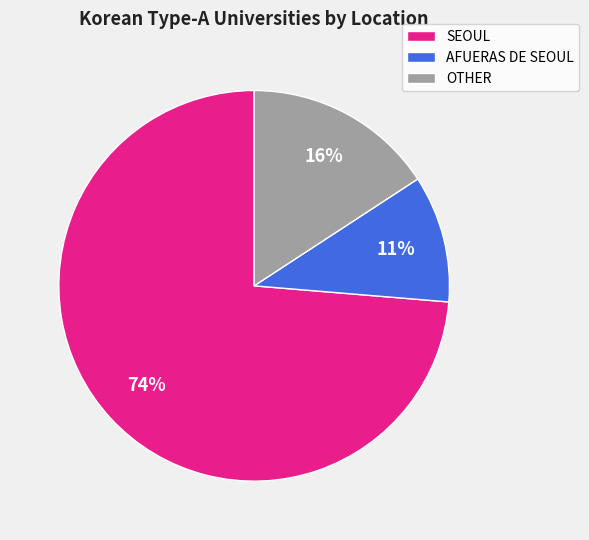

To the nearest percent, what is the combined percentage of AFUERAS DE SEOUL and SEOUL?

84%